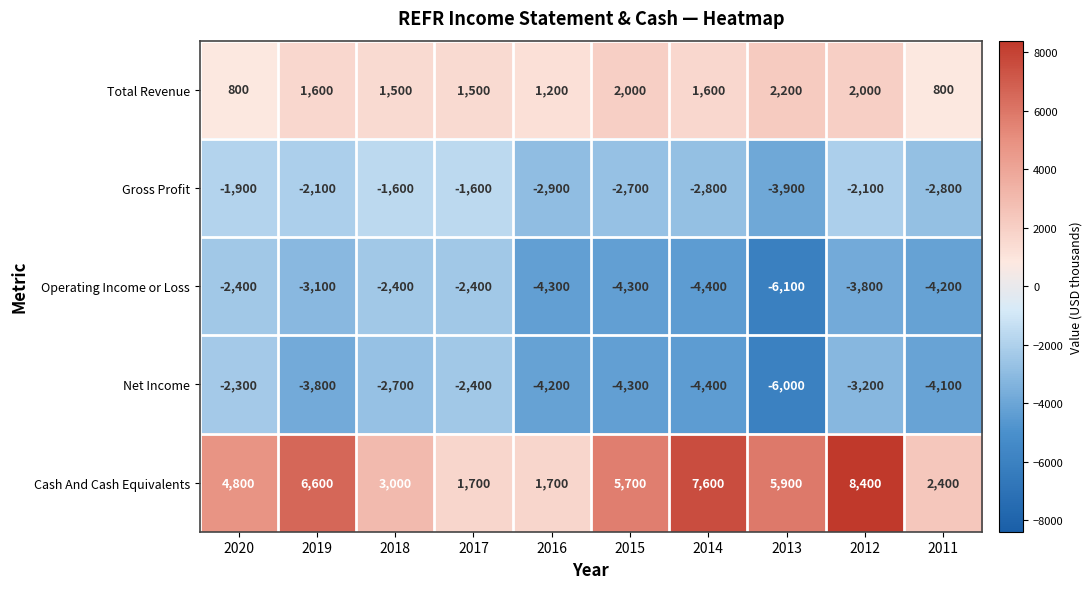

How many series are shown in this chart?

5